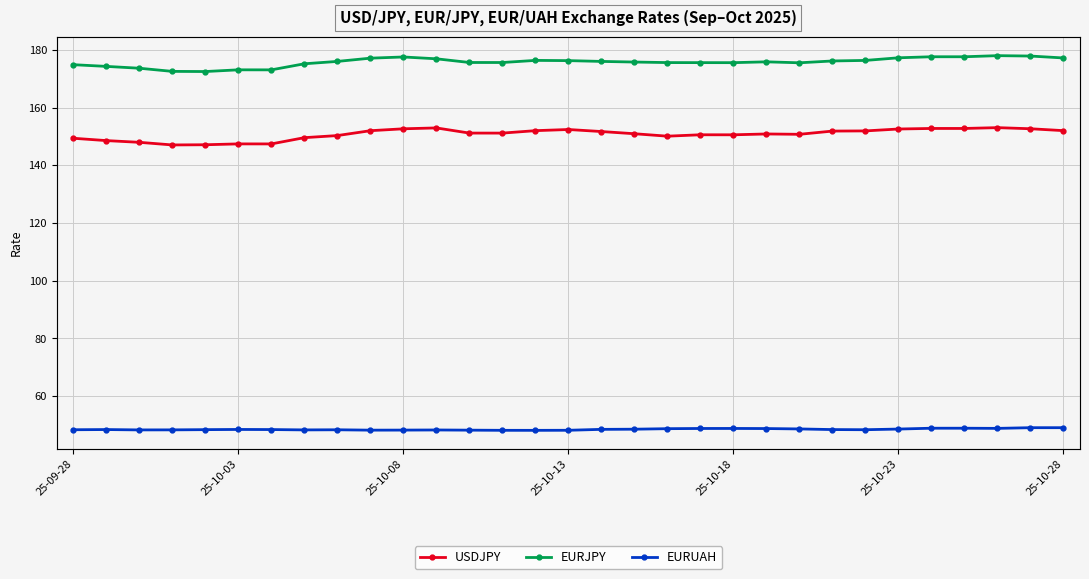

In EURJPY, how many points are lower than both neighbors (excluding endpoints)?

5